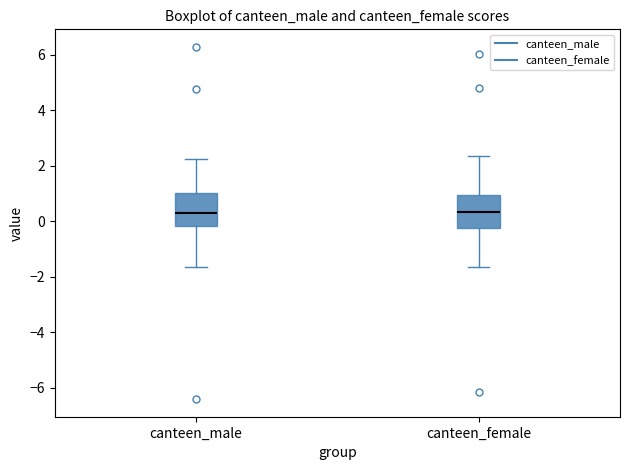

Where is the lower edge of the box for canteen_female on the y-axis? The values are not printed on the chart, so give them approximately, as read against the axis.

-0.2